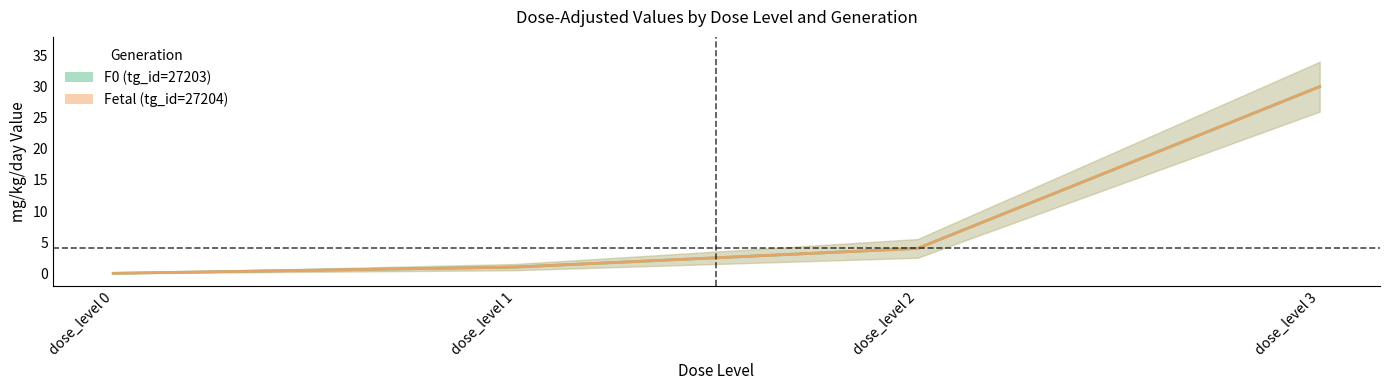

What are all the series names shown in the legend?

F0 (tg_id=27203), Fetal (tg_id=27204)